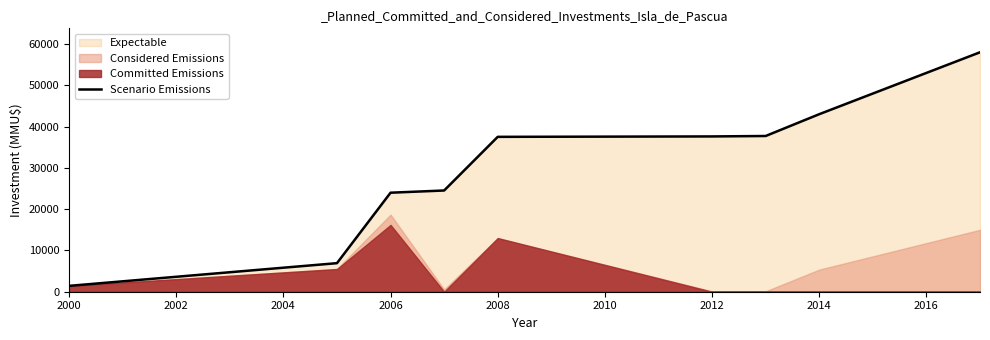

What is the sum of all values?

270772